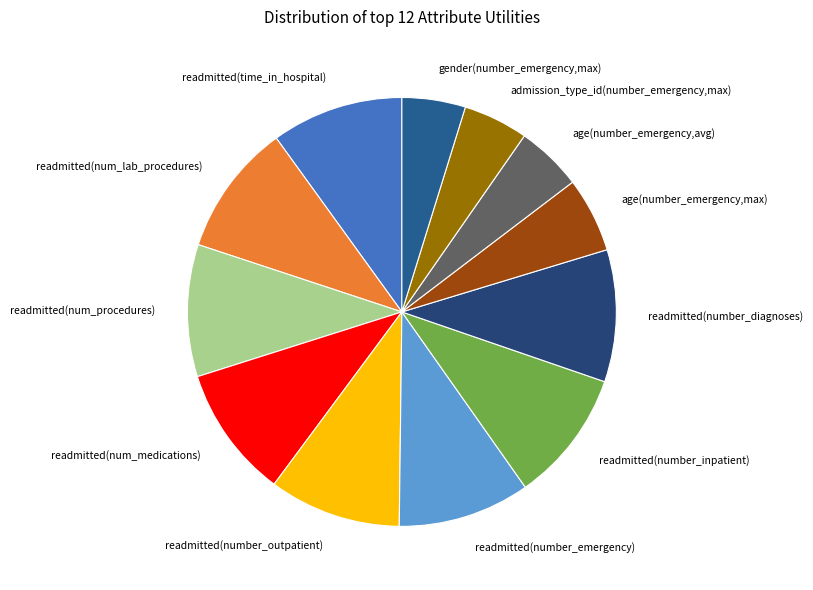

Is the sum of age(number_emergency,max) and readmitted(time_in_hospital) greater than half?

No